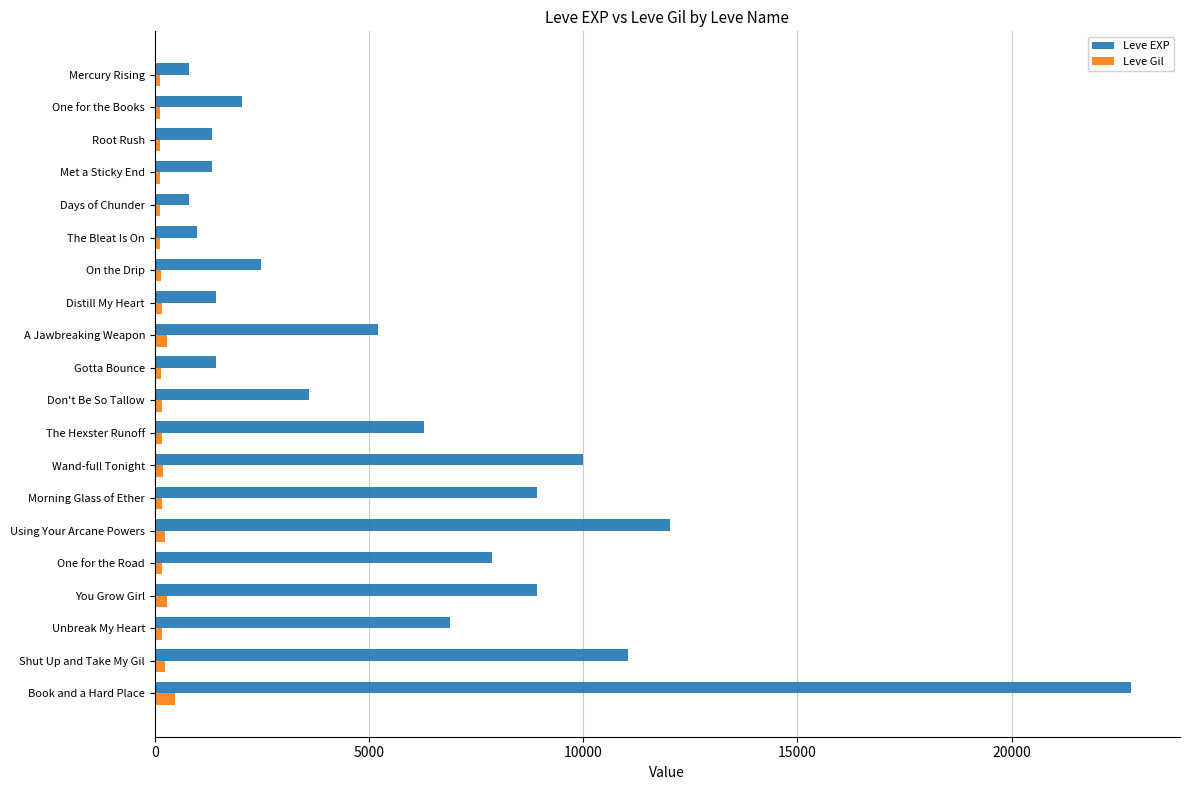

List the series in order of their peak value, highest first.

Leve EXP, Leve Gil